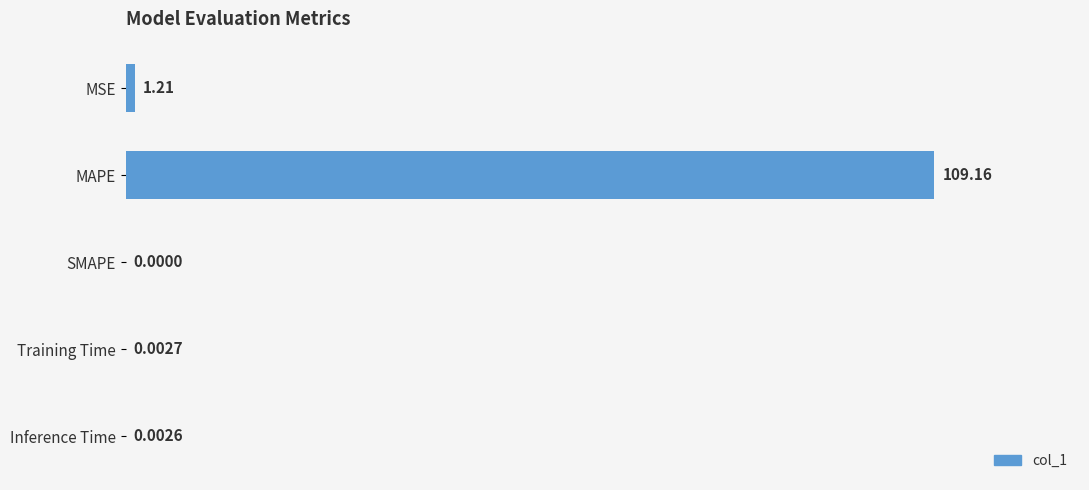

Which has a higher value, SMAPE or Training Time?

Training Time